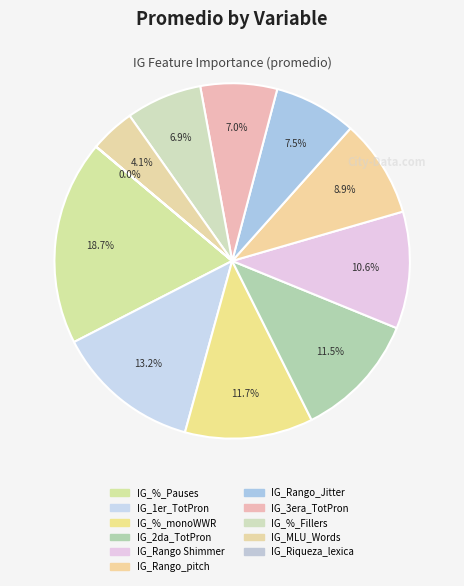

To the nearest percent, what is the difference between the largest and smallest slice percentages?

19%